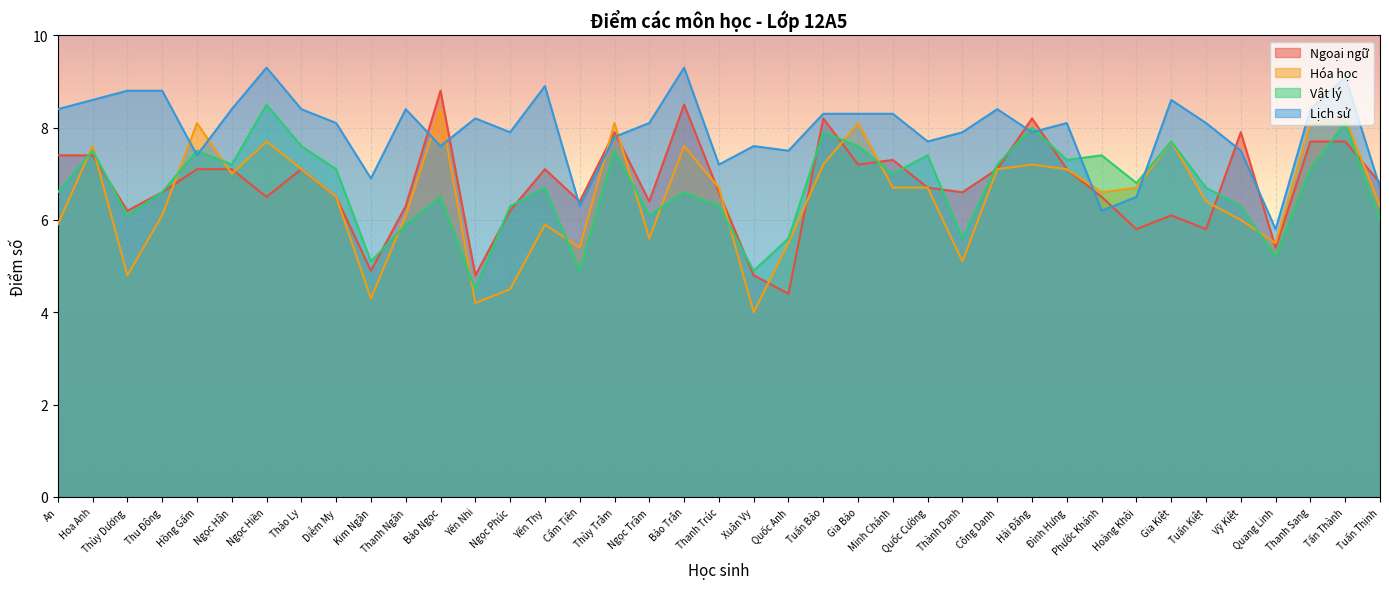

How many categories are shown in the chart?

39